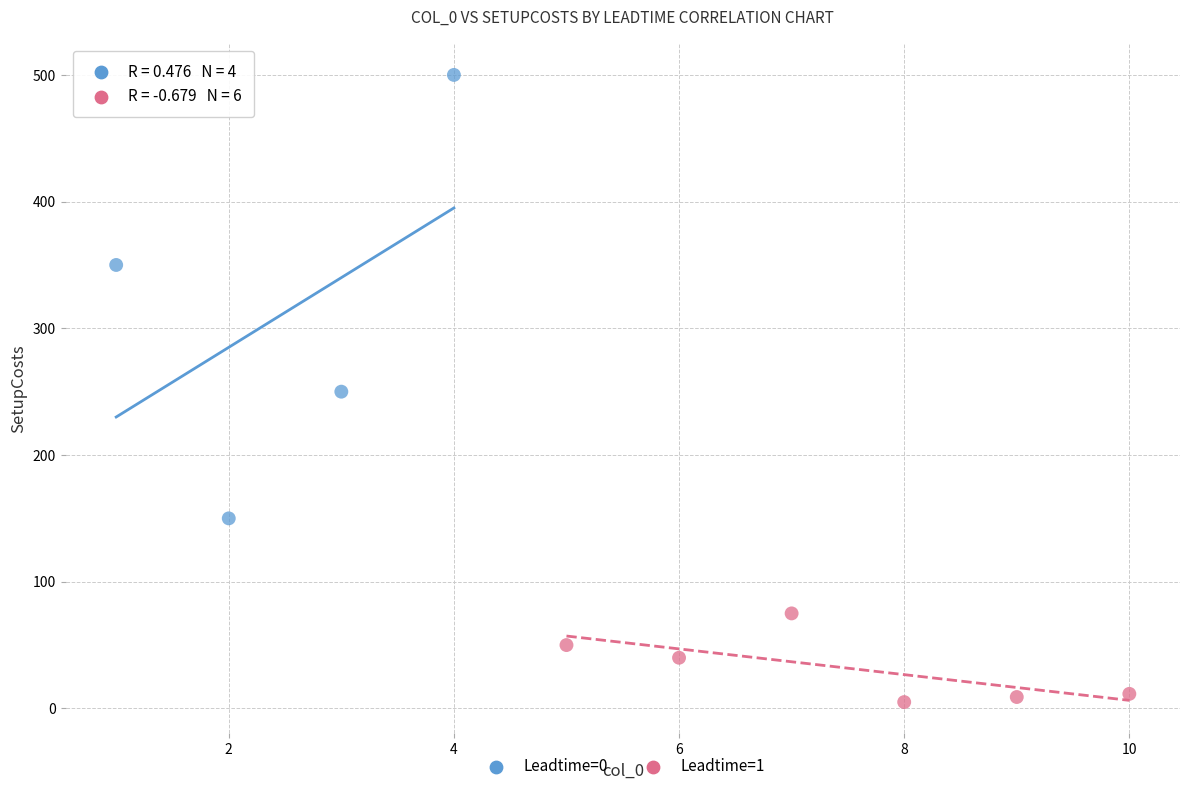

Which series contains the lowest Y value?

Leadtime=1